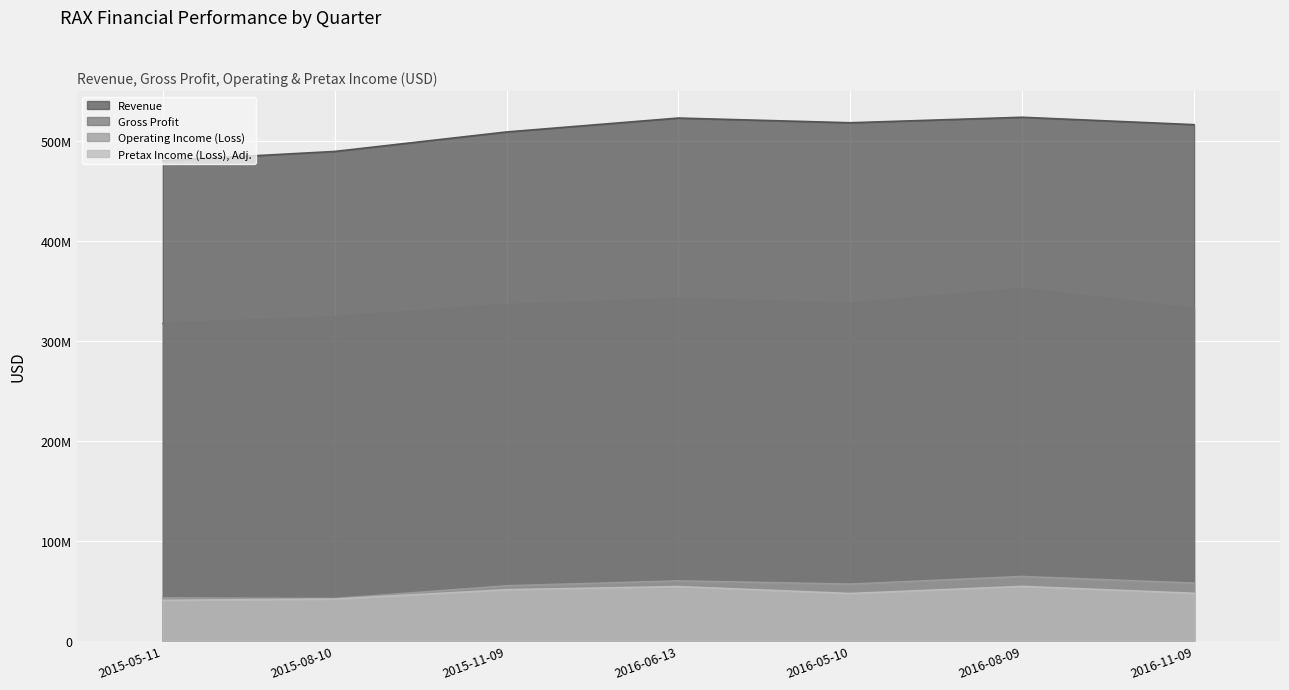

Reading left to right, what are all the values shown in this chart?

Revenue: 480200000	489400000	508900000	522800000	518100000	523600000	516200000
Gross Profit: 317400000	324000000	336200000	342100000	337700000	352100000	332300000
Operating Income (Loss): 42900000	42200000	55000000	59900000	56700000	64300000	57700000
Pretax Income (Loss), Adj.: 40500000	41700000	51100000	54200000	47300000	54400000	47500000